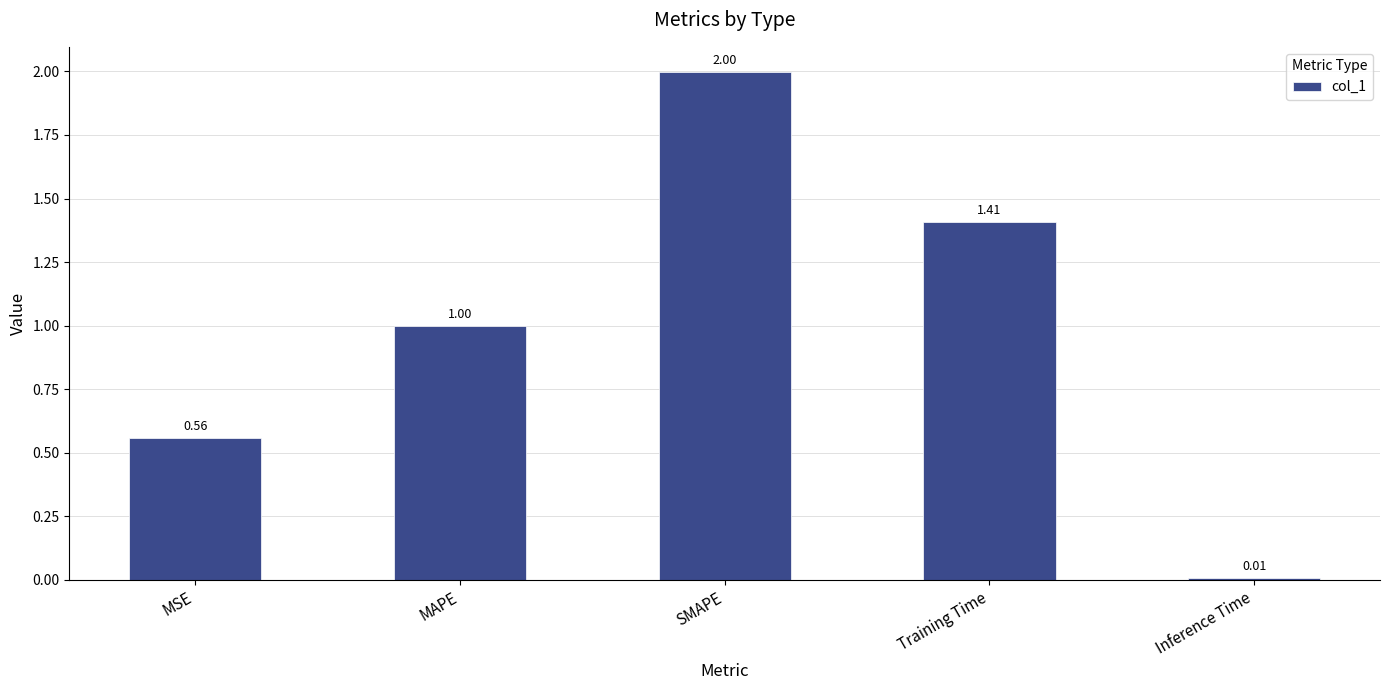

What is the label of the 2nd bar from the right?

Training Time